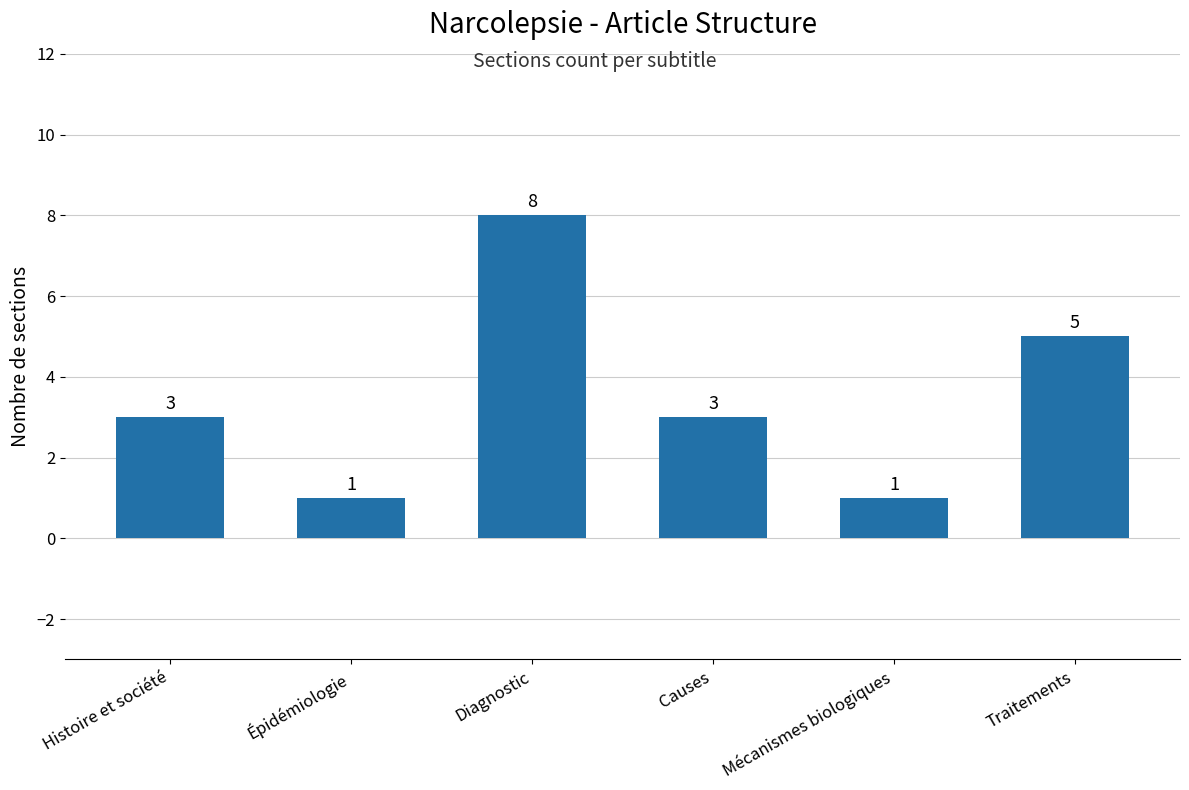

What is the label of the 1st bar from the left?

Histoire et société